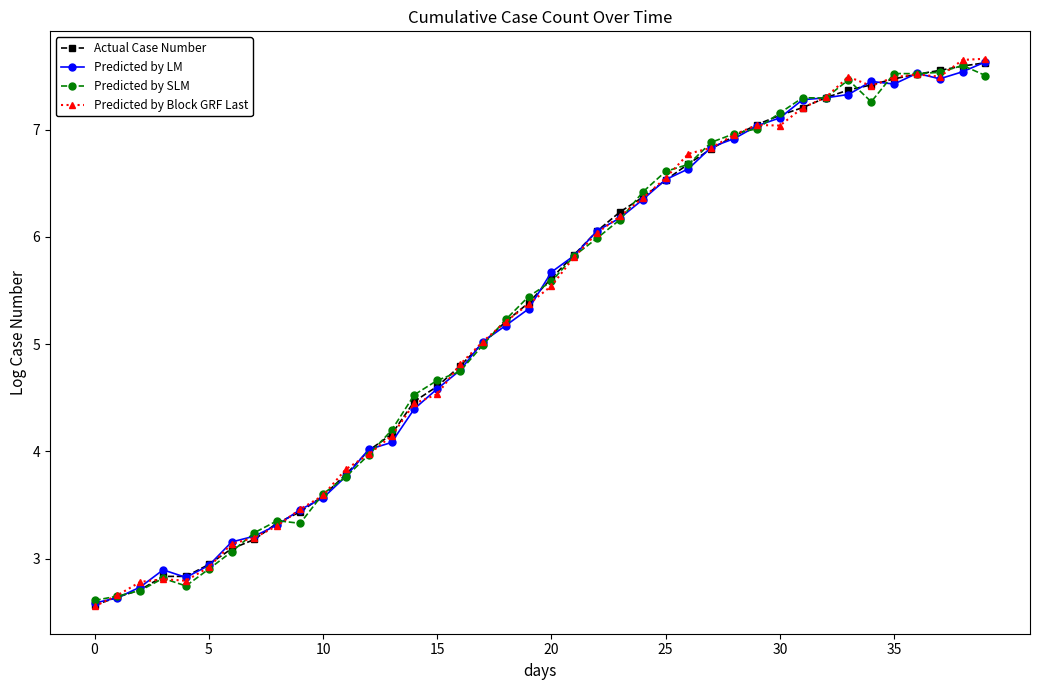

What is the value of the Predicted by Block GRF Last point at the 17th from the left?

4.8